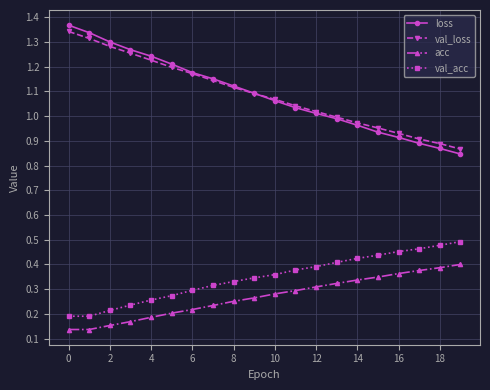

True or false: loss and val_acc cross at least once.

False